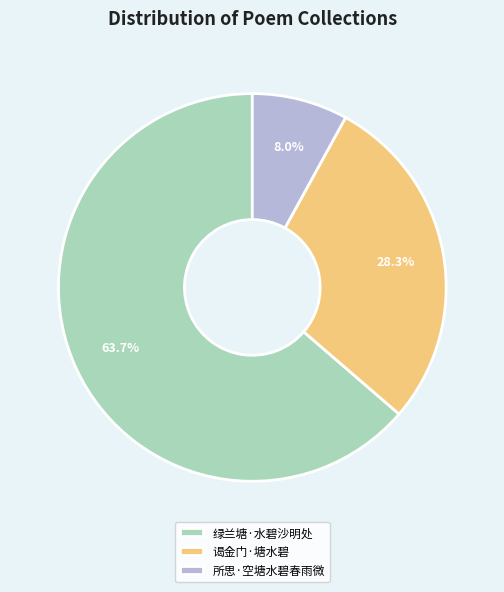

Which slice is the largest?

绿兰塘·水碧沙明处